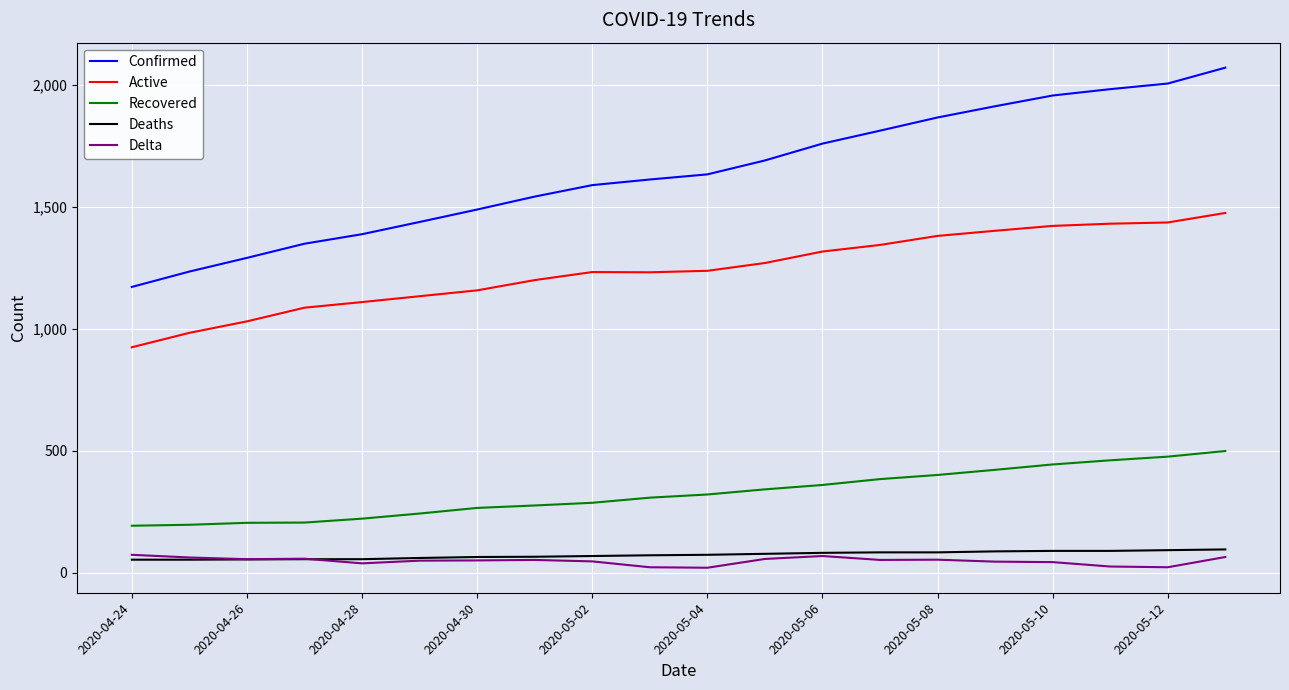

Which series has the largest total across all categories?

Confirmed